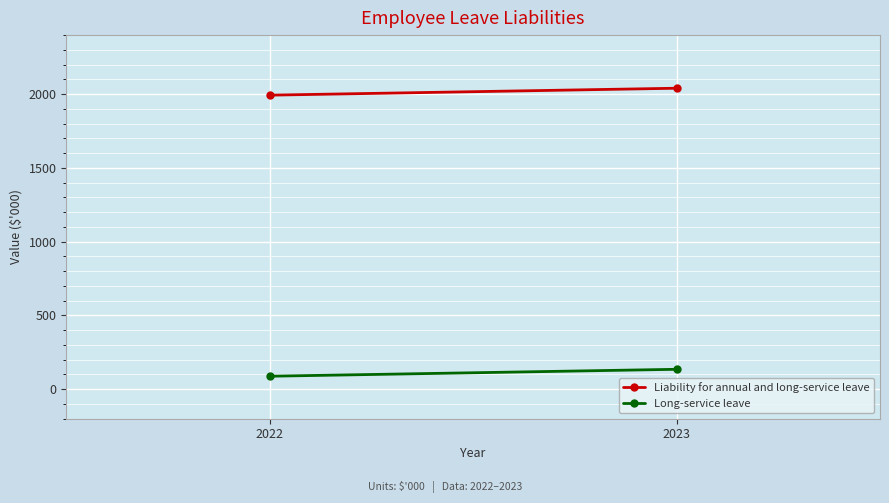

Between 2022 and 2023, which is larger?

2023